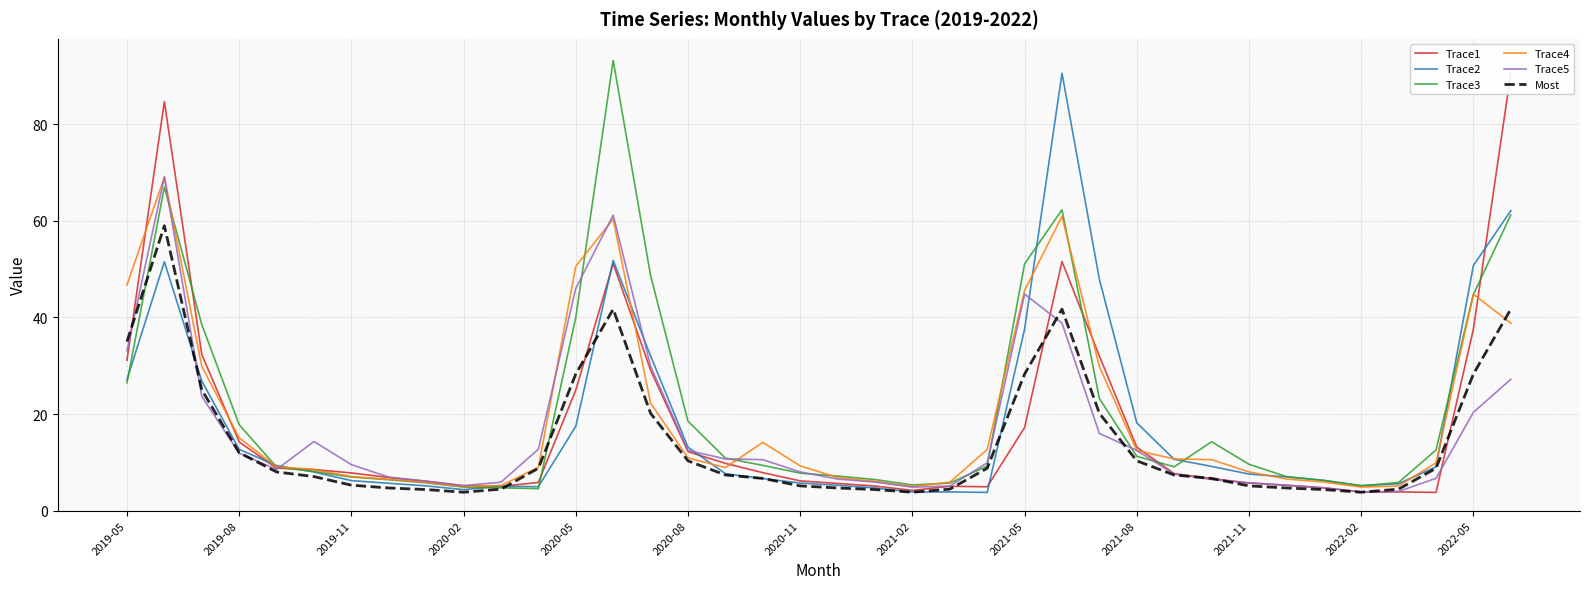

Is it true that Trace5 equals 10.5 at 17?

True